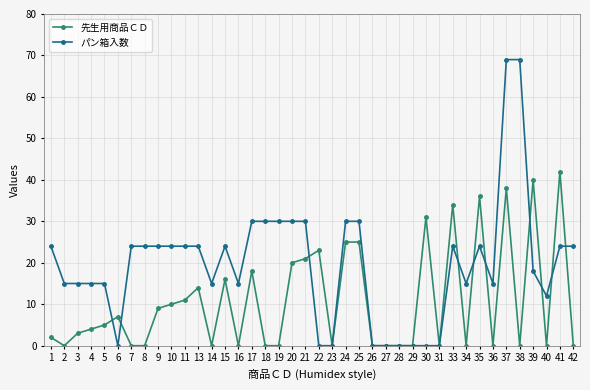

Is it true that 先生用商品ＣＤ equals 0 at 18?

True